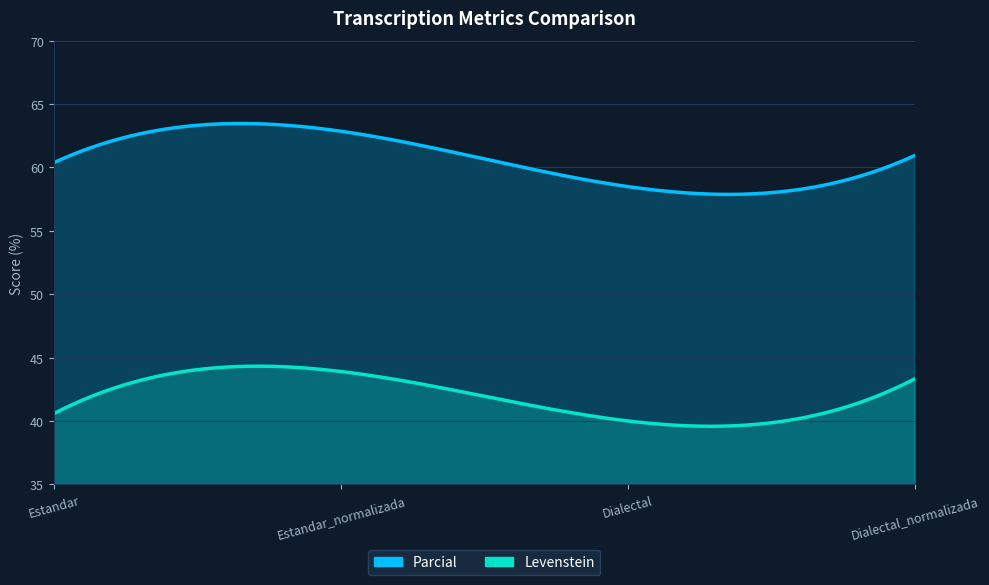

What is the smallest value displayed?

40.0